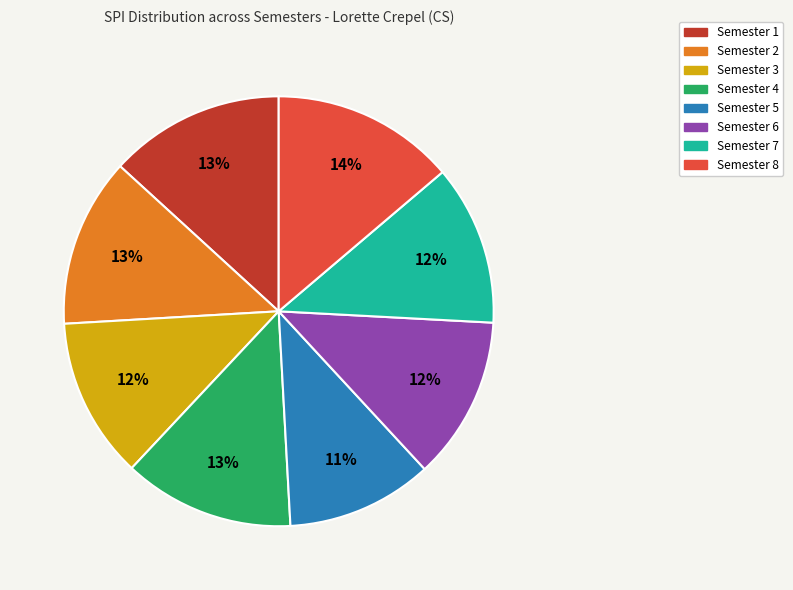

Which category has the smallest portion of the pie?

Semester 5